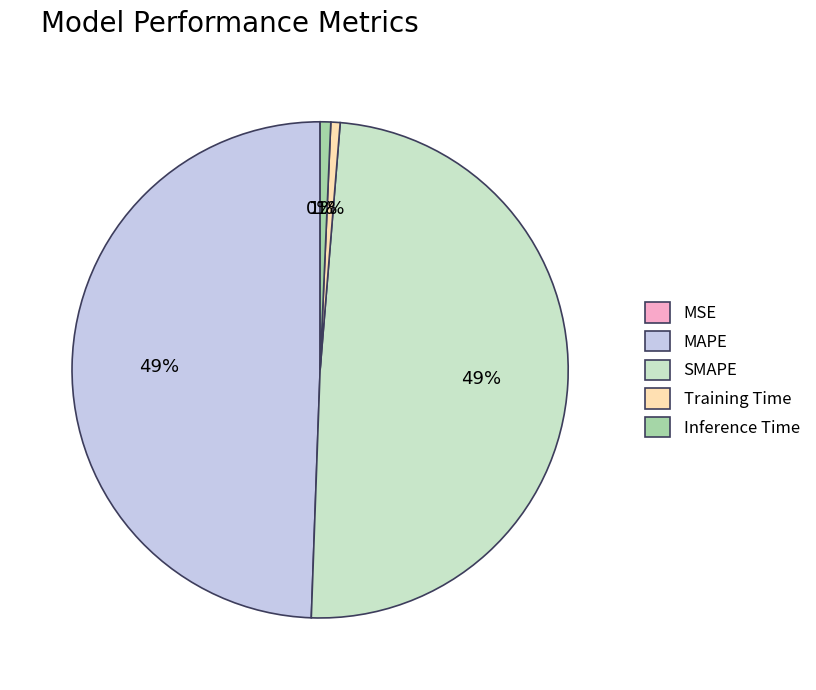

True or false: SMAPE accounts for 49% of the total.

True